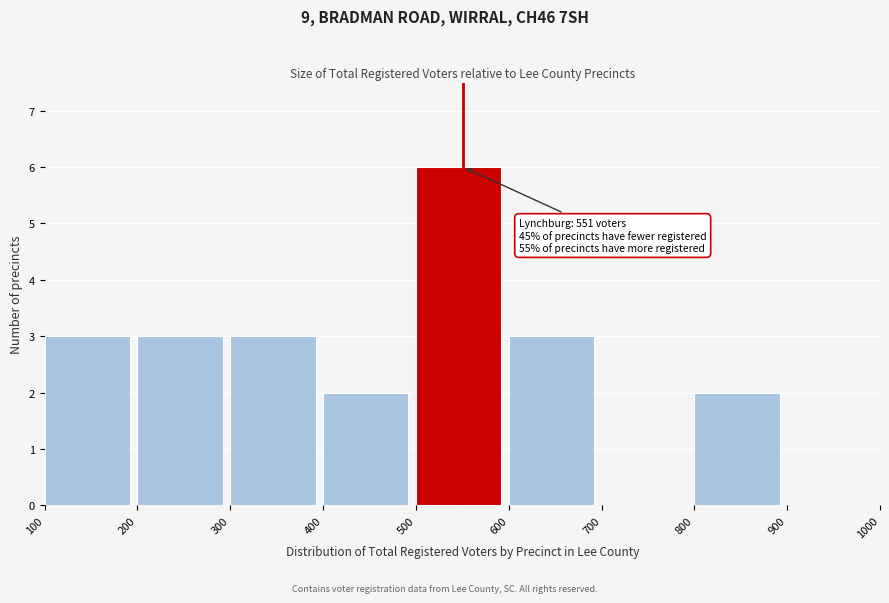

Over which range of the x-axis is the bar tallest?

500 to 600